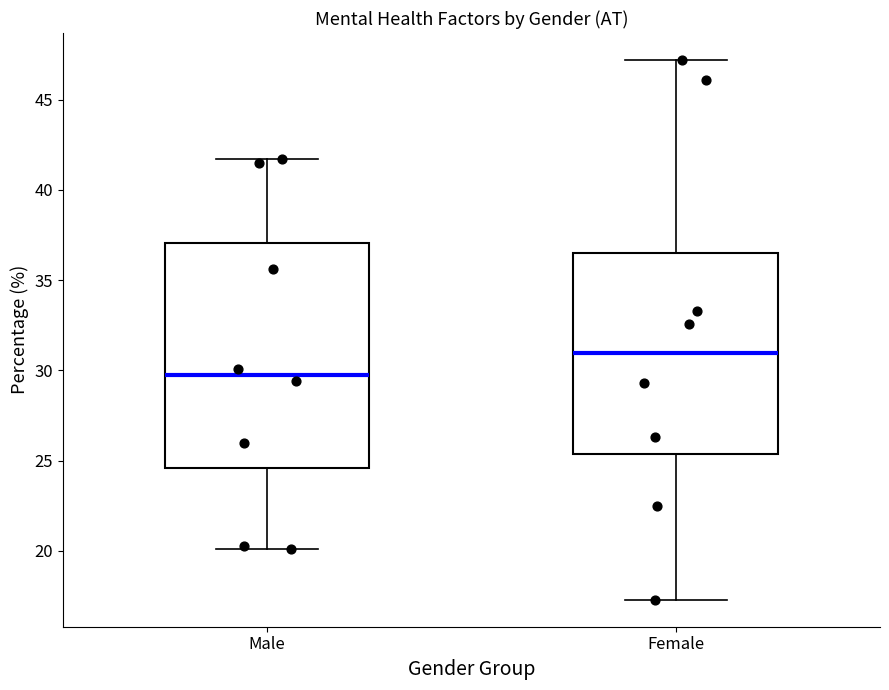

Reading left to right, transcribe this box plot: for each box, give where its median line is, the range the box spans, and where its two whiskers end, as read against the y-axis. The values are not printed on the chart, so give them approximately, as read against the axis.

Male: median 30.0, box 24.5 to 37.0, whiskers 20.0 to 41.5
Female: median 31.0, box 25.5 to 36.5, whiskers 17.5 to 47.0